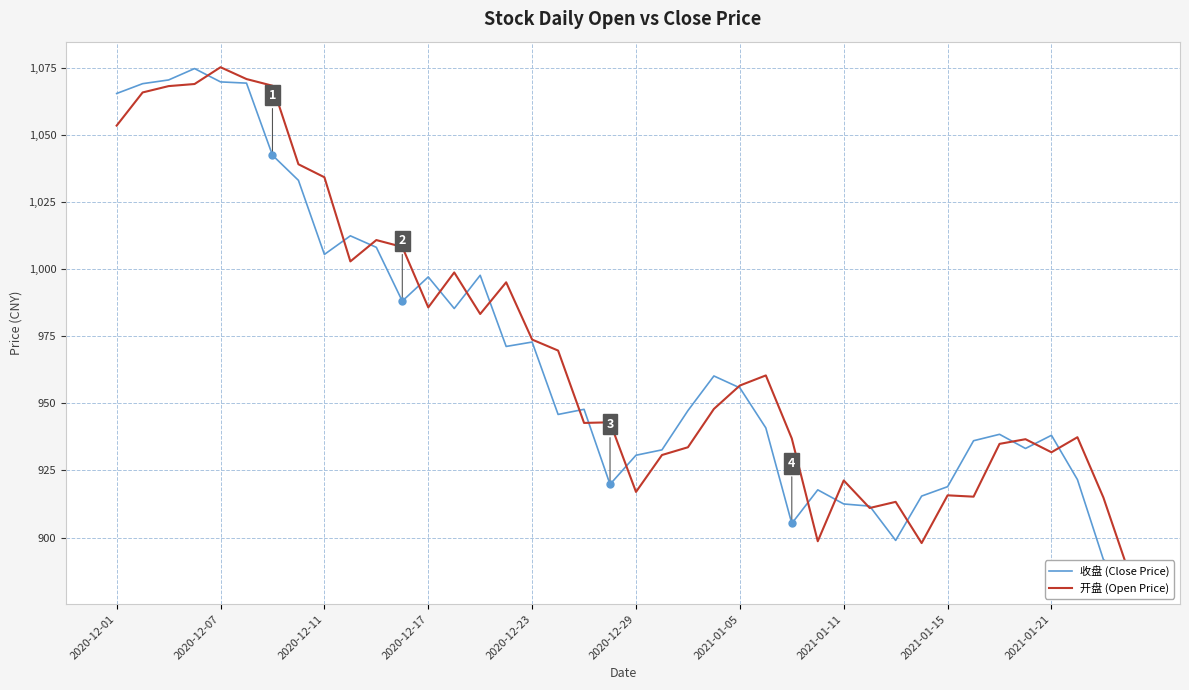

What is the lowest value of the 开盘 (Open Price) series?

886.5